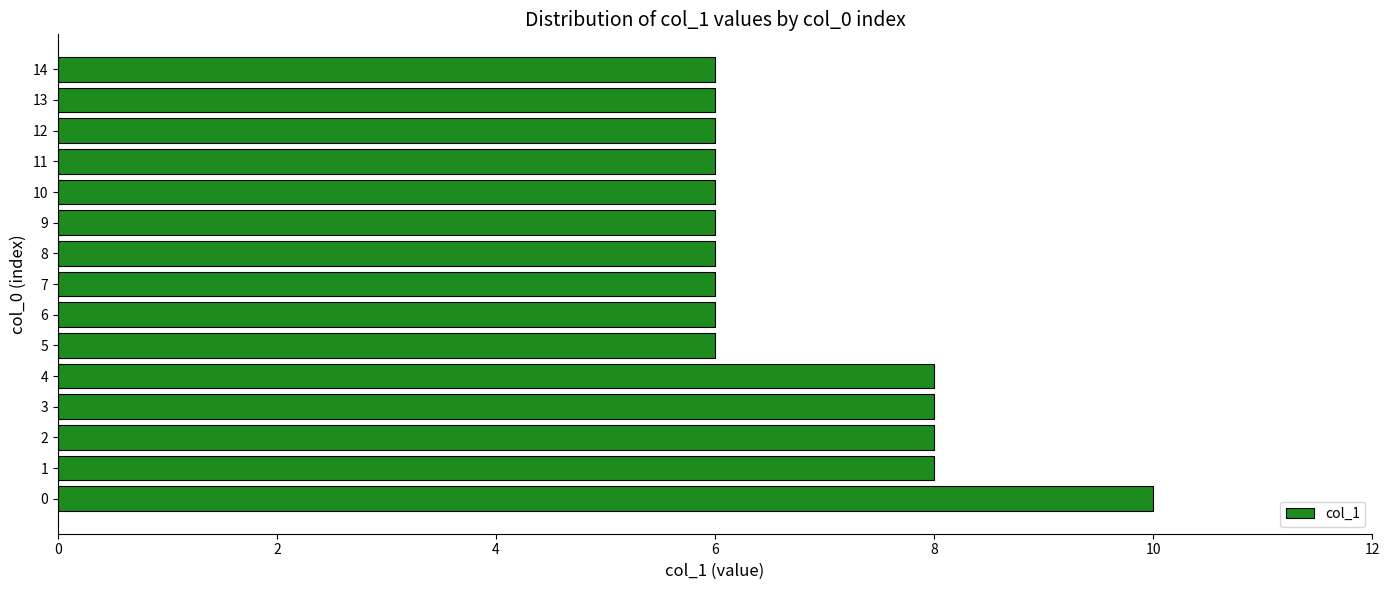

Read the value at 2.

8